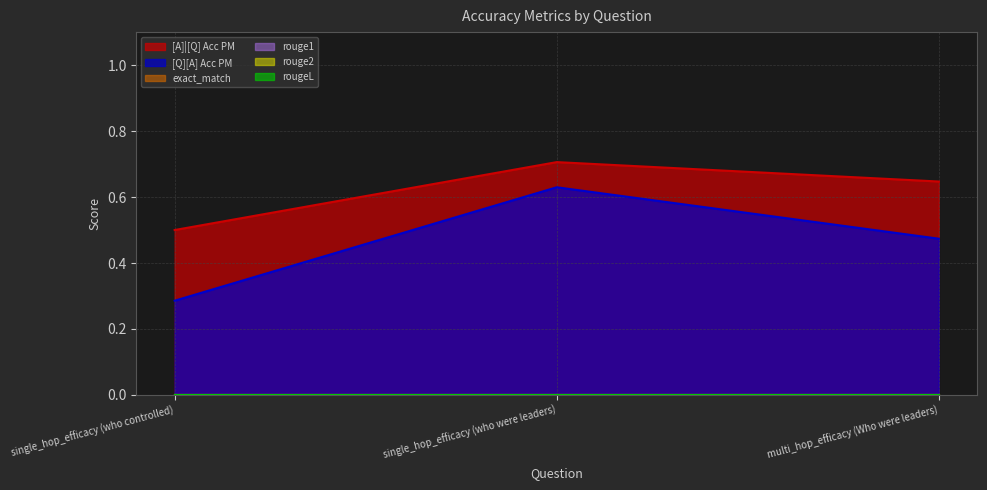

Reading right to left, what are all the values shown in this chart?

[A]|[Q] Acc PM: 0.6	0.7	0.5
[Q][A] Acc PM: 0.5	0.6	0.3
exact_match: 0.0	0.0	0.0
rouge1: 0.0	0.0	0.0
rouge2: 0.0	0.0	0.0
rougeL: 0.0	0.0	0.0